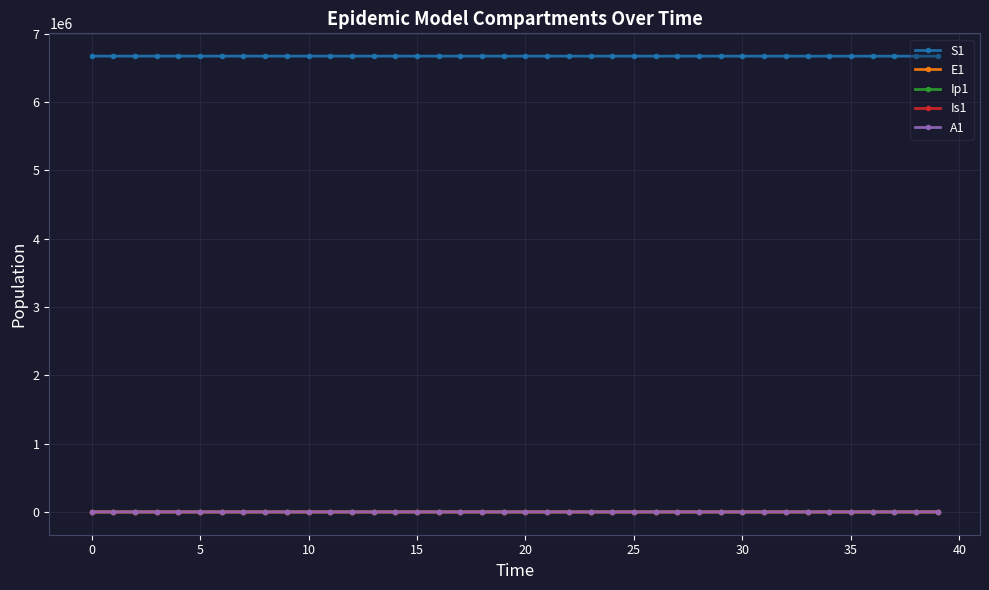

What is the value of the S1 point at the 10th from the left?

6671076.5